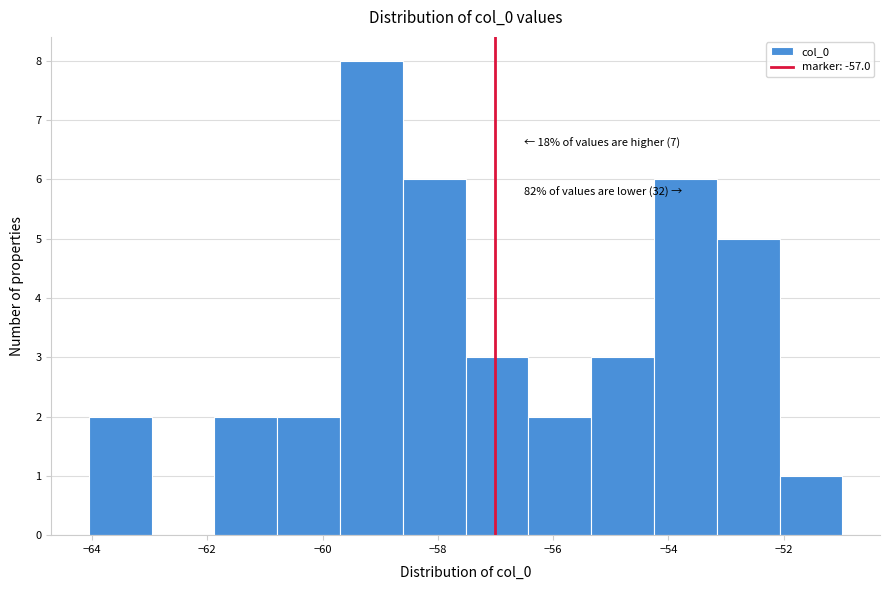

Over which range of the x-axis is the bar tallest?

-59.6 to -58.6